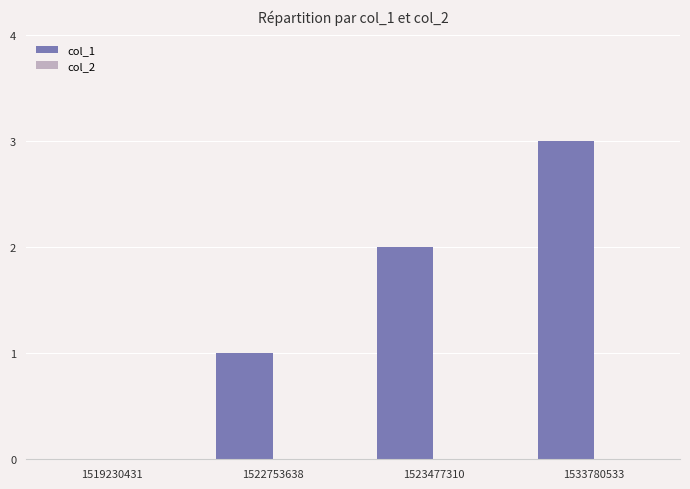

The chart shows a value of 3 at 1533780533. True or false?

True